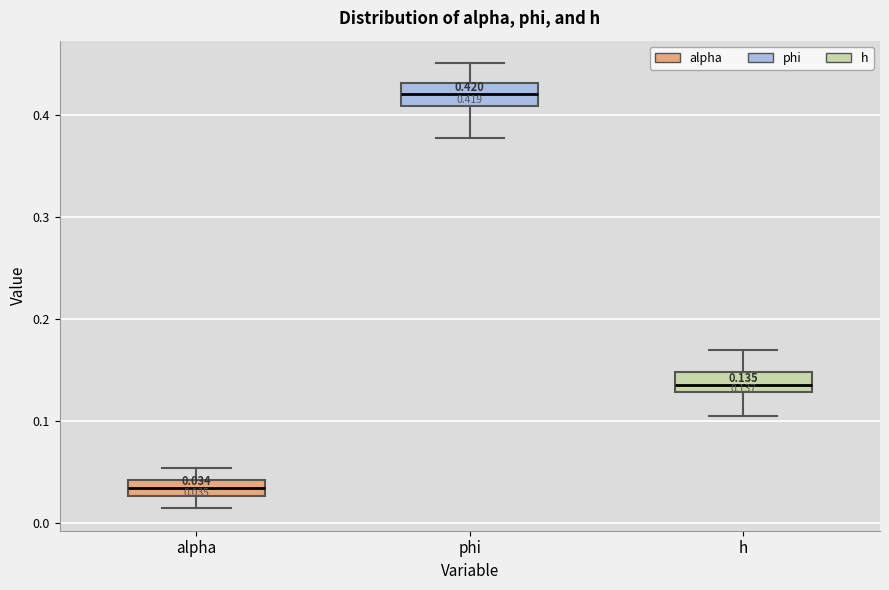

Which box's median line is the highest?

phi